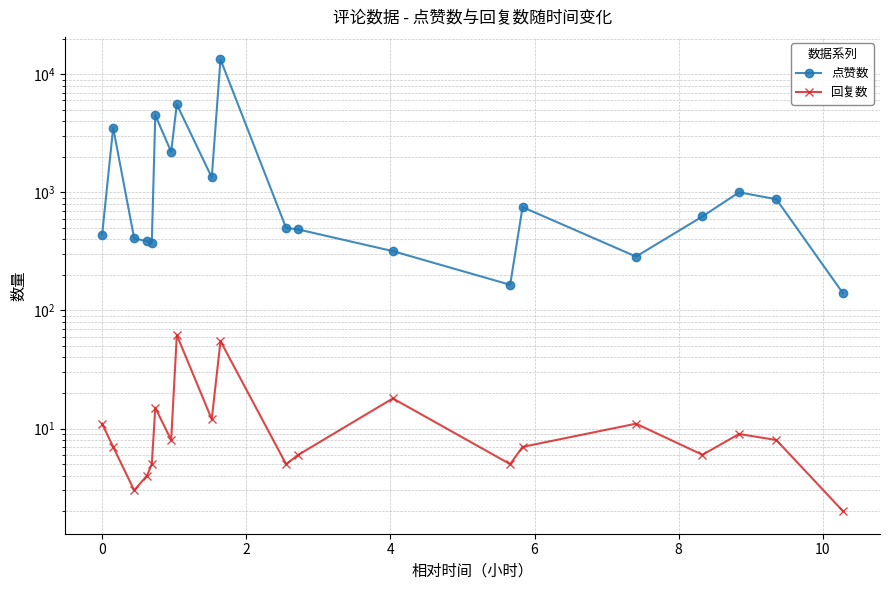

The value of 点赞数 at 12 is 7444. True or false?

False